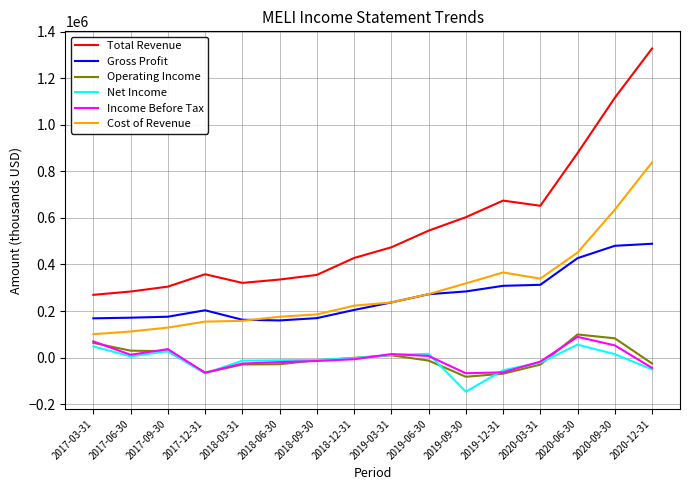

What is the greatest value displayed?

1327300